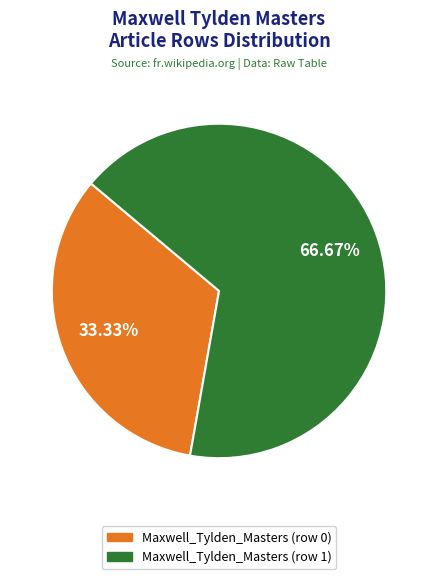

Which category has the biggest portion of the pie?

Maxwell_Tylden_Masters (row 1)